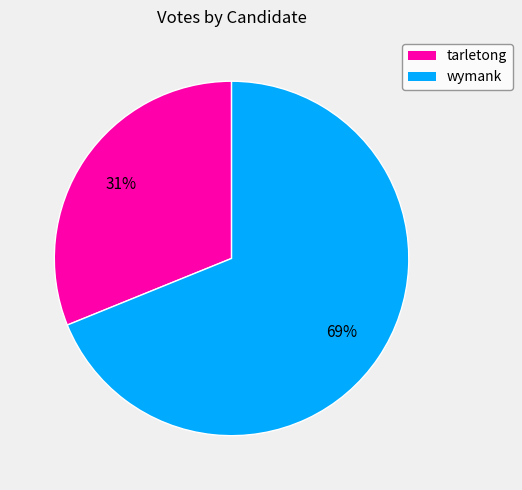

Does any single category account for the majority?

Yes